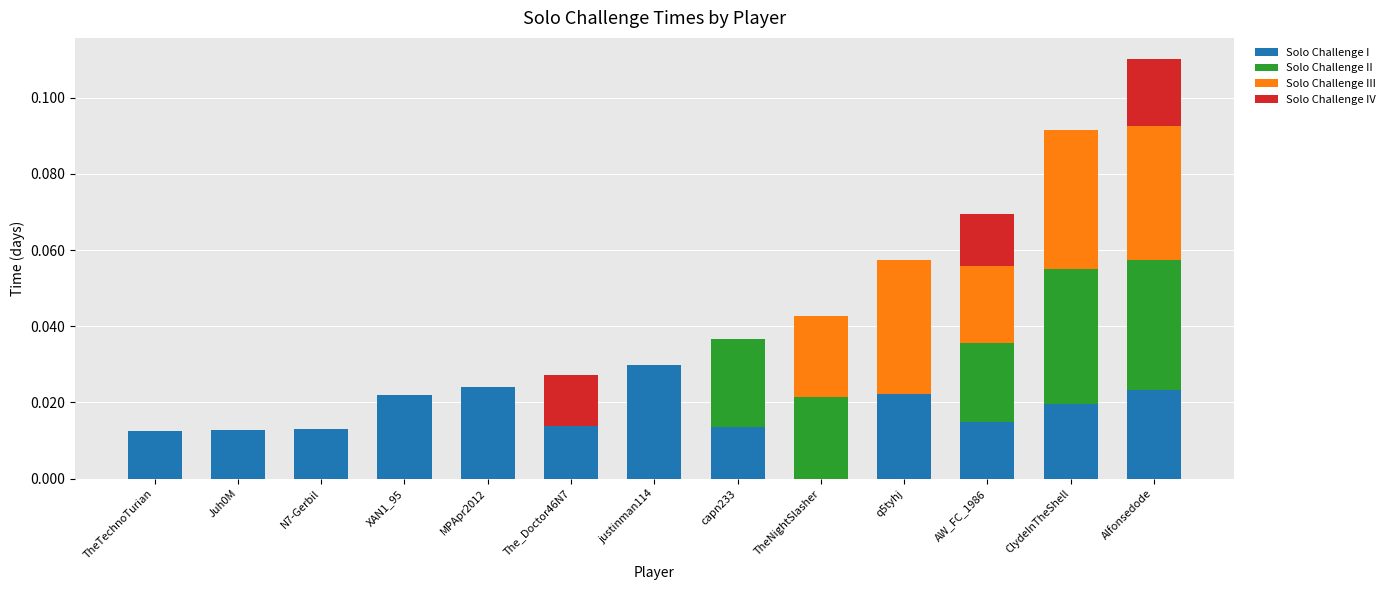

At which label does Solo Challenge I reach its peak?

justinman114